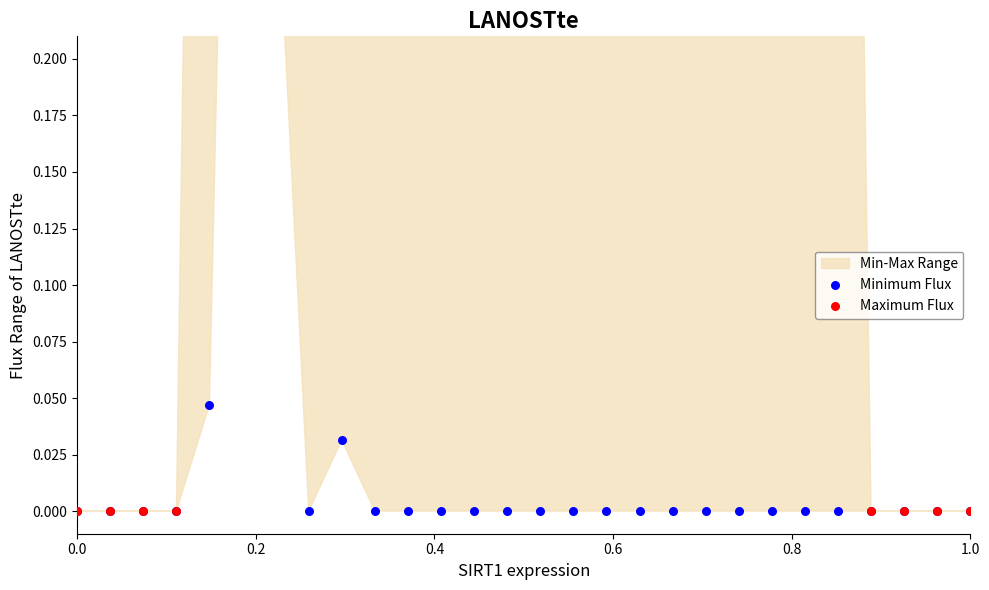

At how many categories does at least one series exceed 0?

20